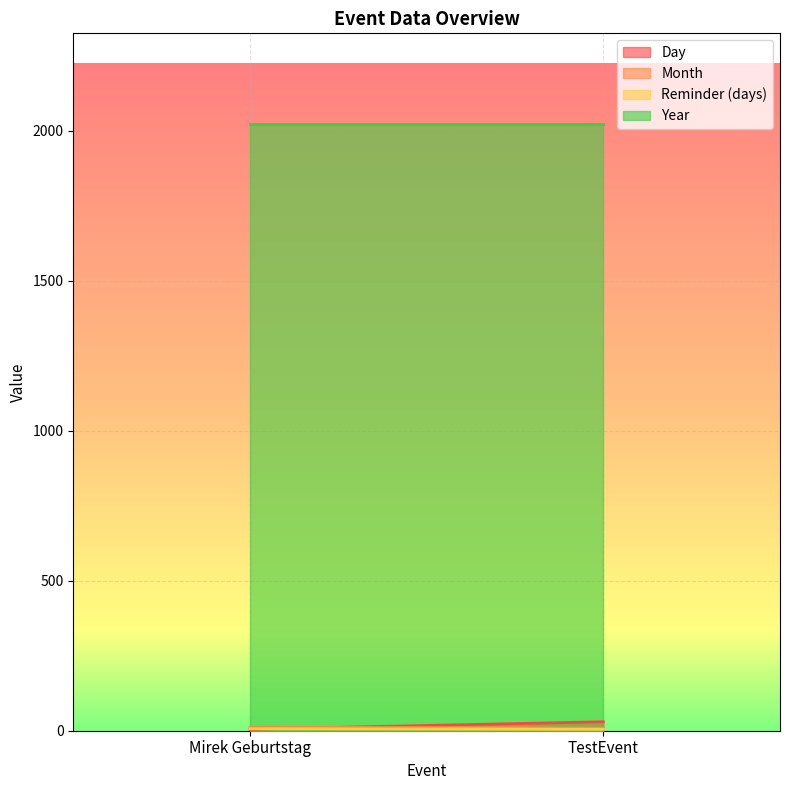

What is the difference between the highest and lowest values at Mirek Geburtstag?

2017